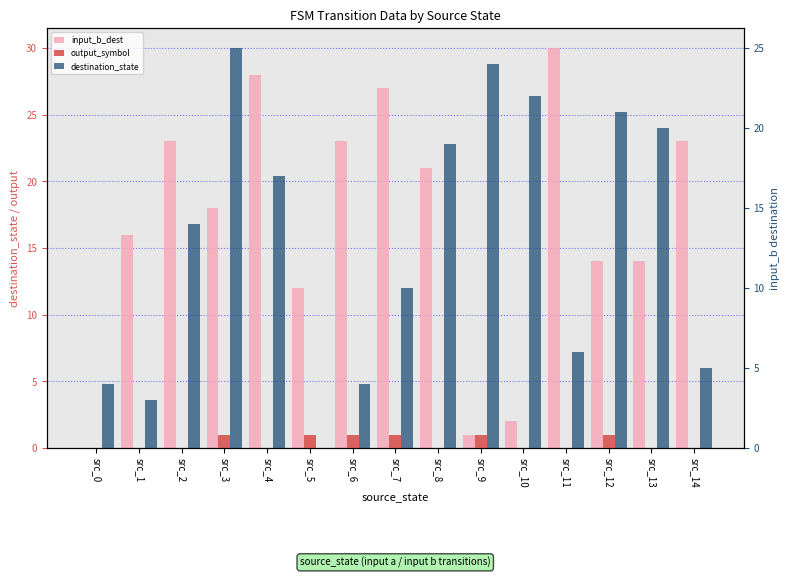

How many bars are there in total?

45